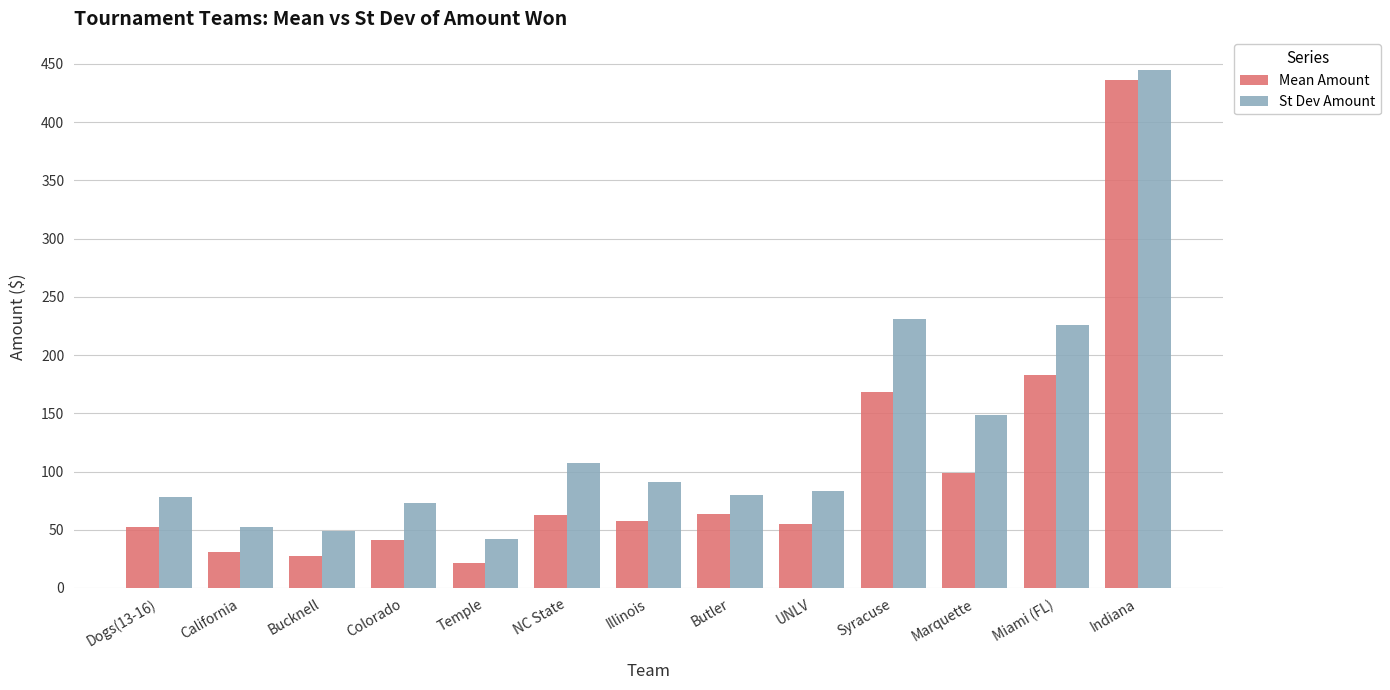

What position from the right is Butler?

6